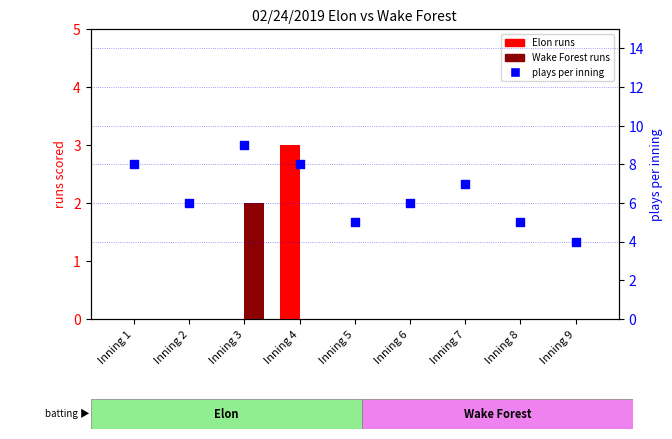

At which category is the sum across all series the highest?

Inning 3